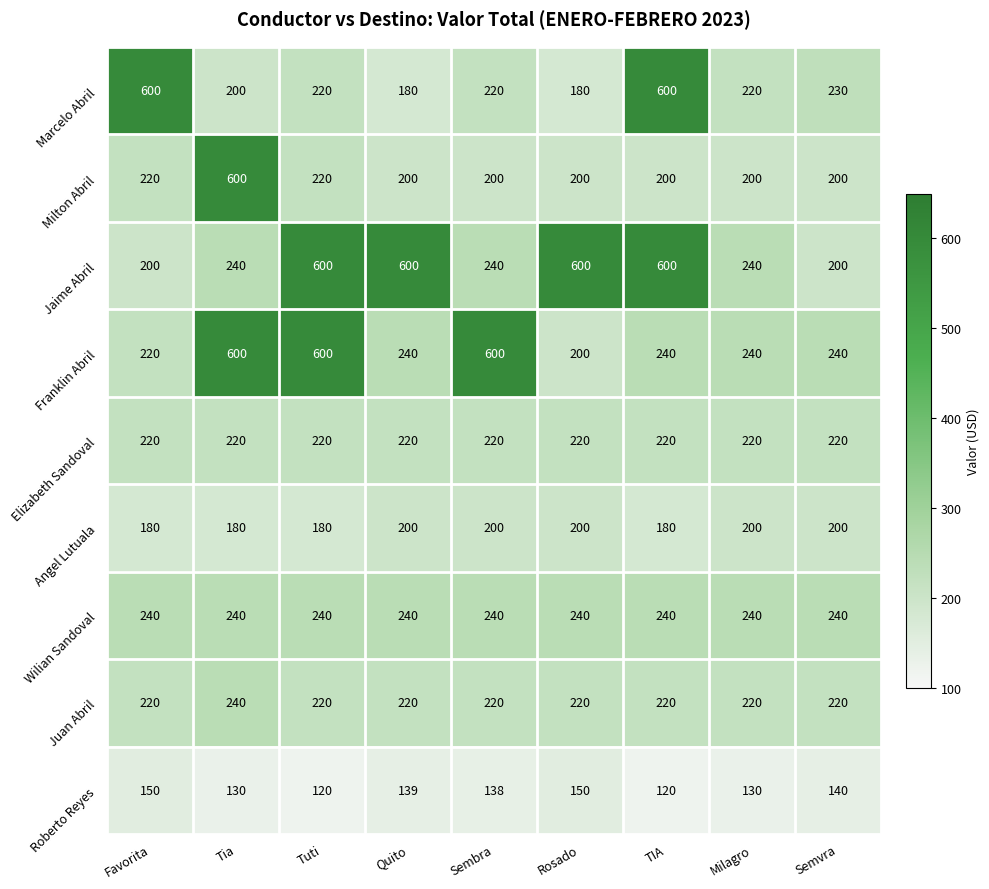

What is the maximum value shown in the chart?

600